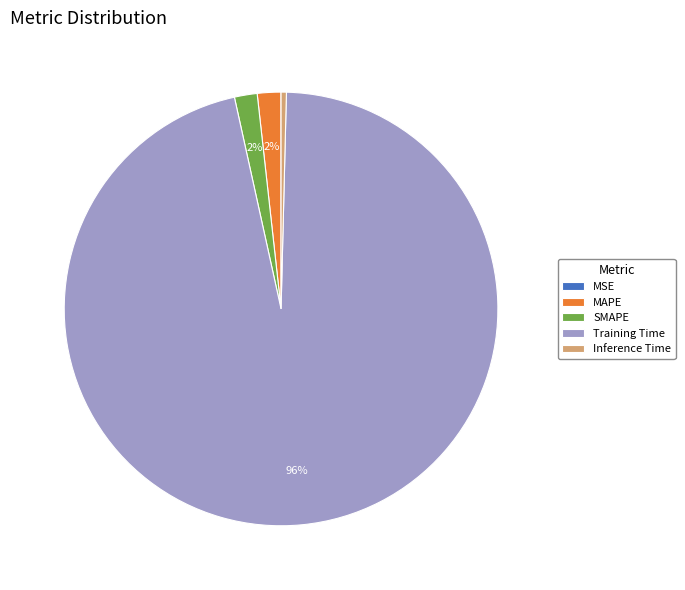

Is the sum of SMAPE and Inference Time greater than half?

No